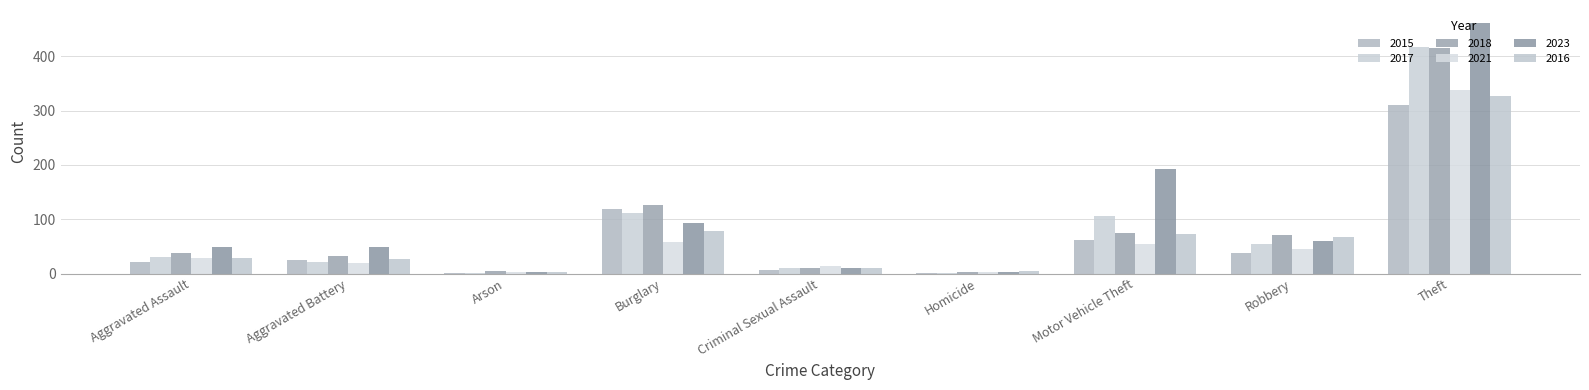

Read the 2016 value at Burglary.

79